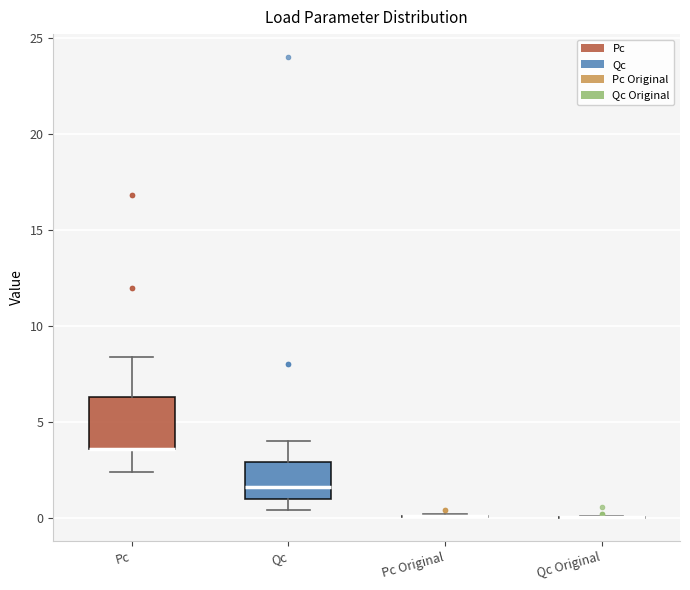

Reading left to right, transcribe this box plot: for each box, give where its median line is, the range the box spans, and where its two whiskers end, as read against the y-axis. The values are not printed on the chart, so give them approximately, as read against the axis.

Pc: median 3.5 (drawn on the box's lower edge), box 3.5 to 6.5, whiskers 2.5 to 8.5
Qc: median 1.5, box 1.0 to 3.0, whiskers 0.5 to 4.0
Pc Original: box collapsed to a line at 0.0, whiskers 0.0 to 0.0
Qc Original: box collapsed to a line at 0.0, whiskers 0.0 to 0.0